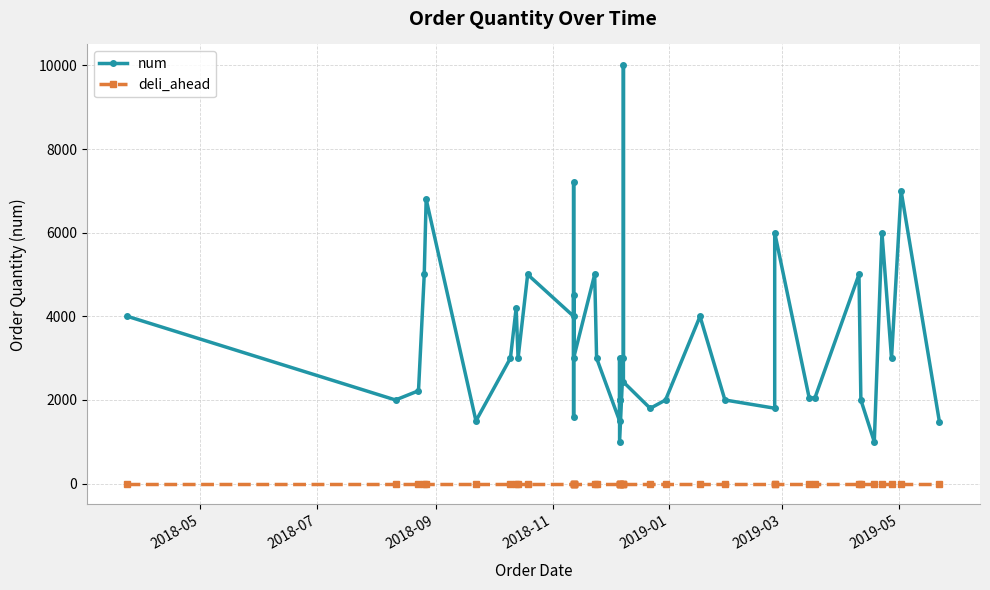

What are all the series names shown in the legend?

num, deli_ahead